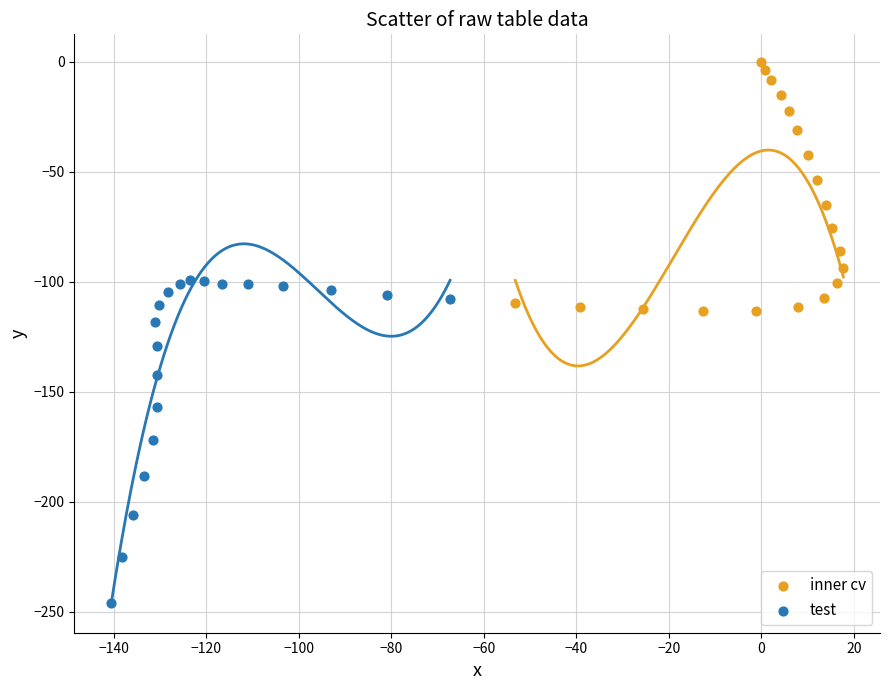

Which series has the largest Y range (max minus min)?

test